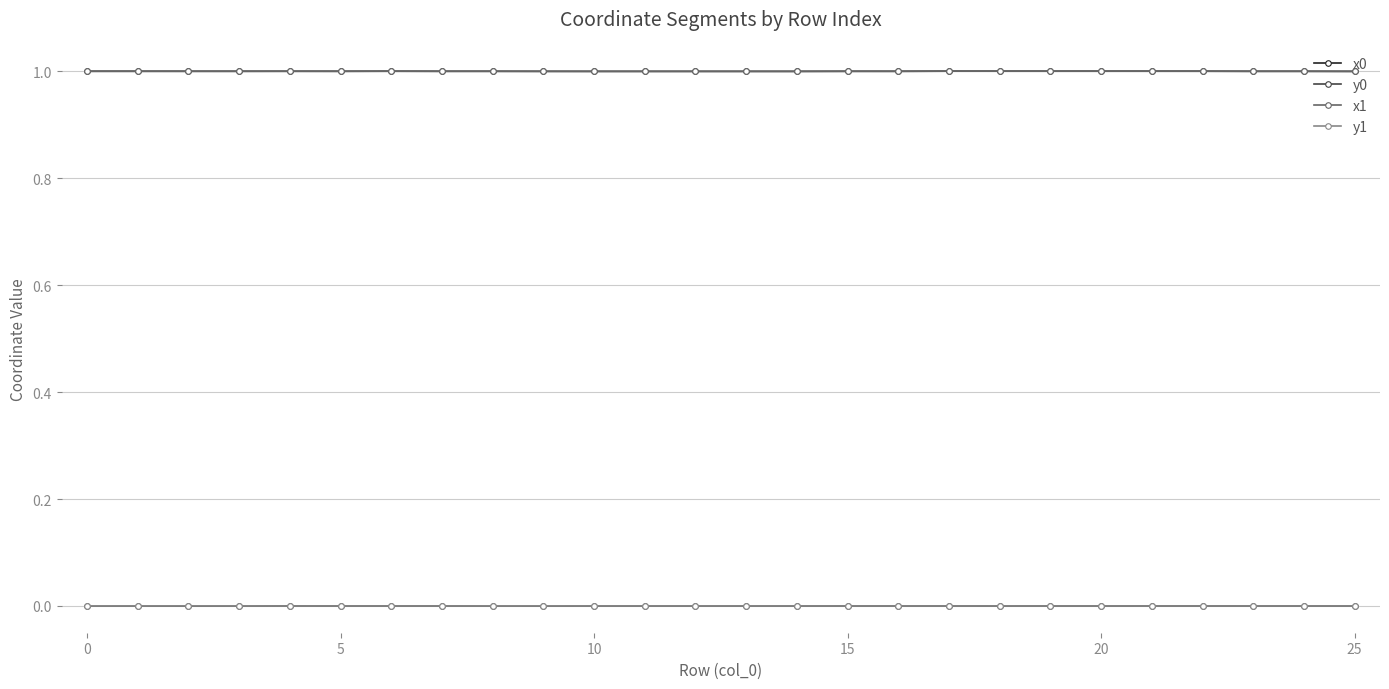

Is this an area chart (filled region under the line)?

No